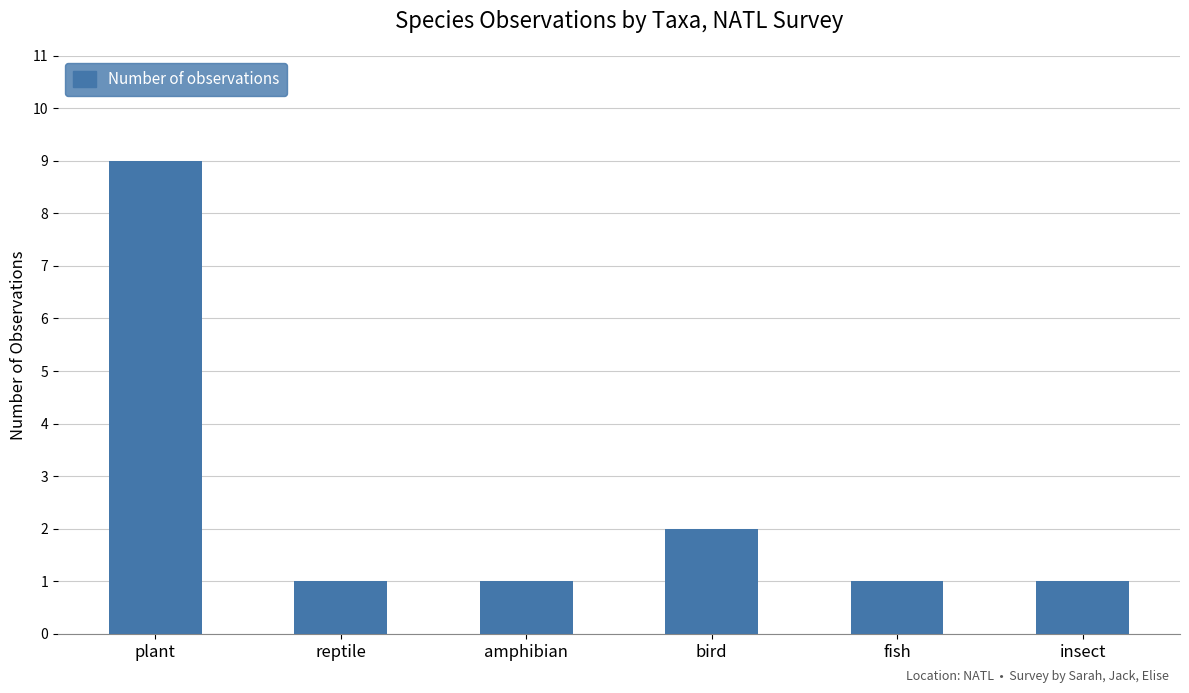

Is it true that the value at plant is 4?

False